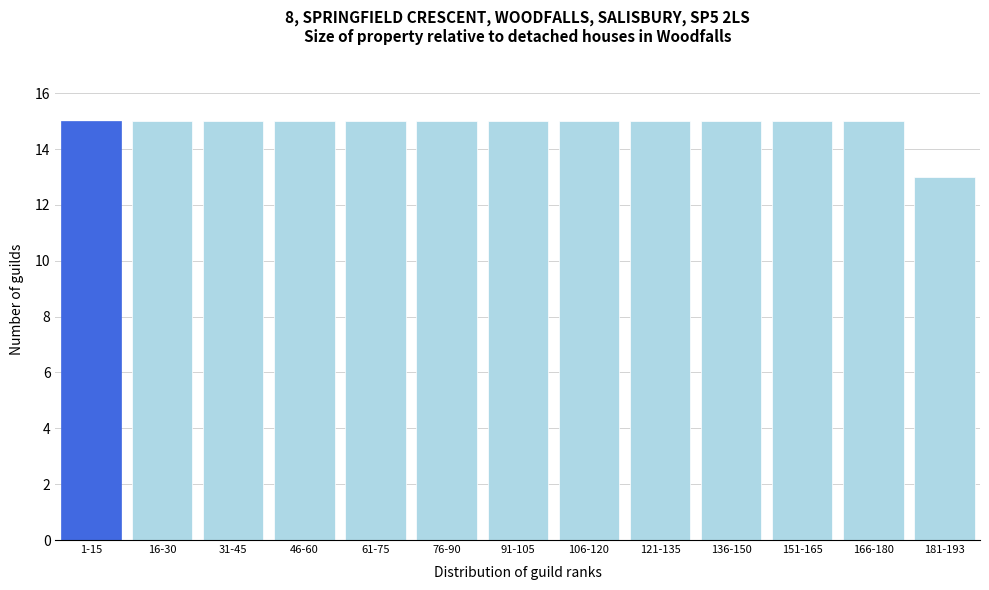

Reading right to left, extract all data points from this chart.

181-193=13	166-180=15	151-165=15	136-150=15	121-135=15	106-120=15	91-105=15	76-90=15	61-75=15	46-60=15	31-45=15	16-30=15	1-15=15